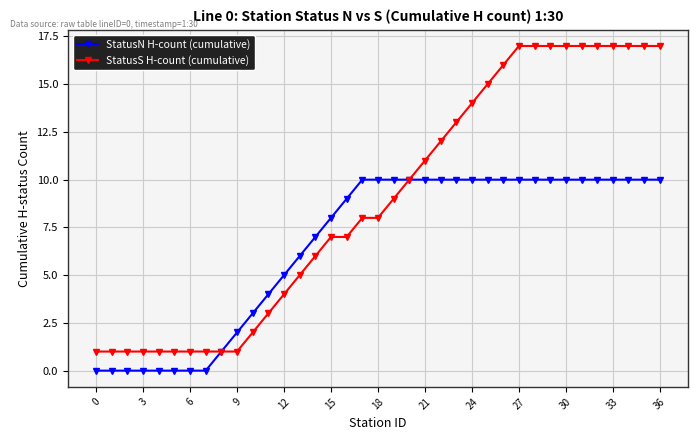

Which series has the largest total across all categories?

StatusS H-count (cumulative)